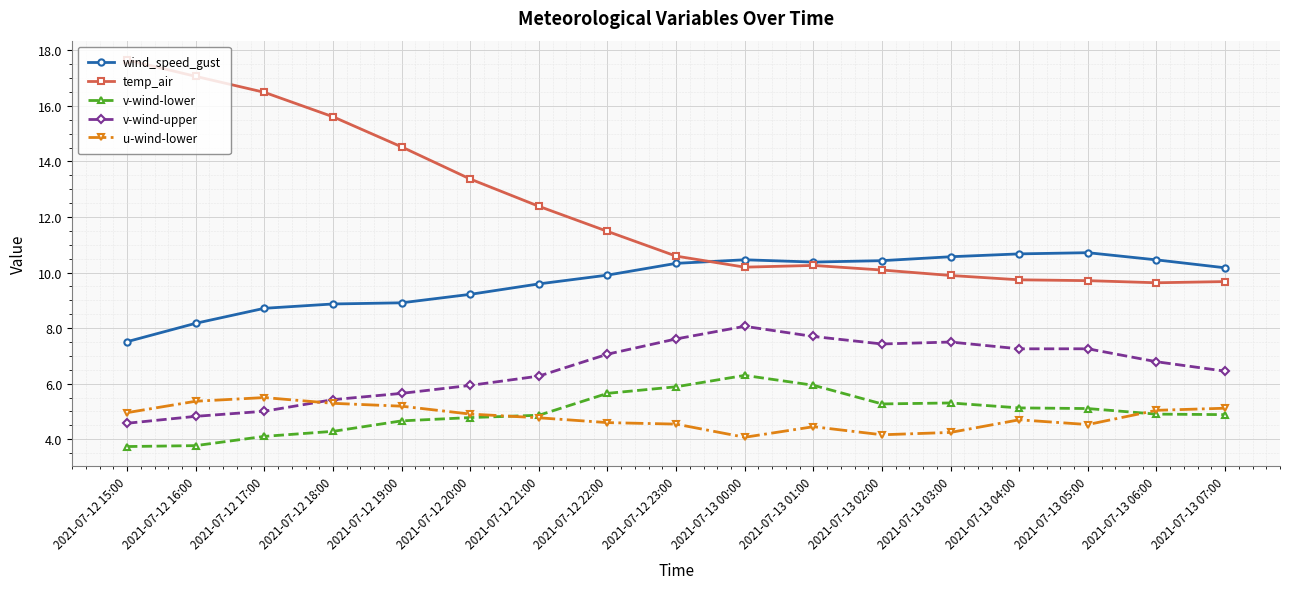

Where is v-wind-upper nearest to the value 6?

2021-07-12 20:00